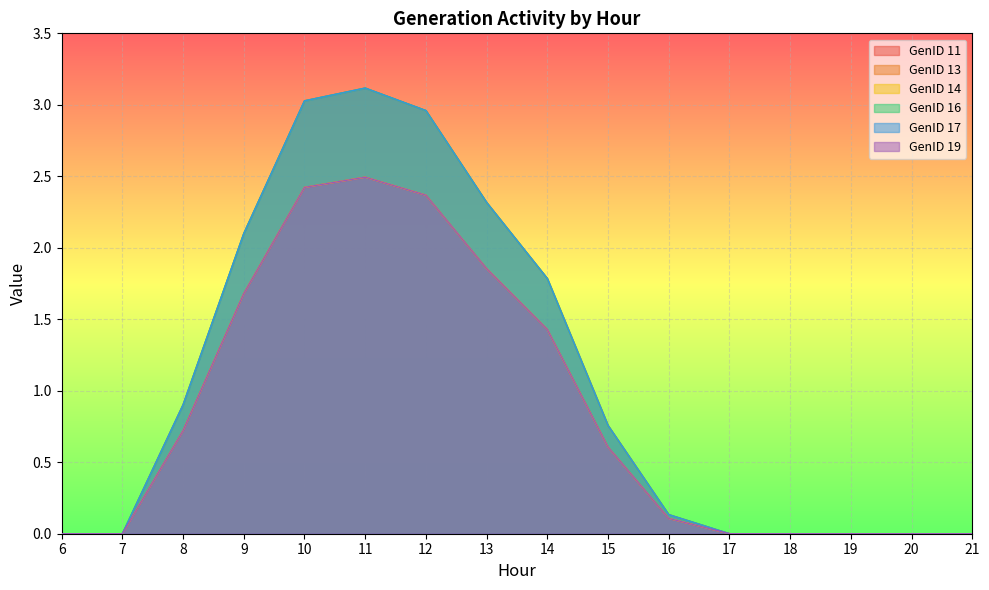

What is the difference between the GenID 17 values at 9 and 16?

2.0